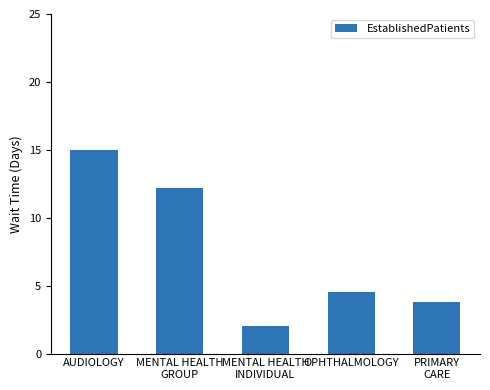

Reading right to left, transcribe all the data shown in this chart.

3.8	4.5	2.0	12.2	15.0